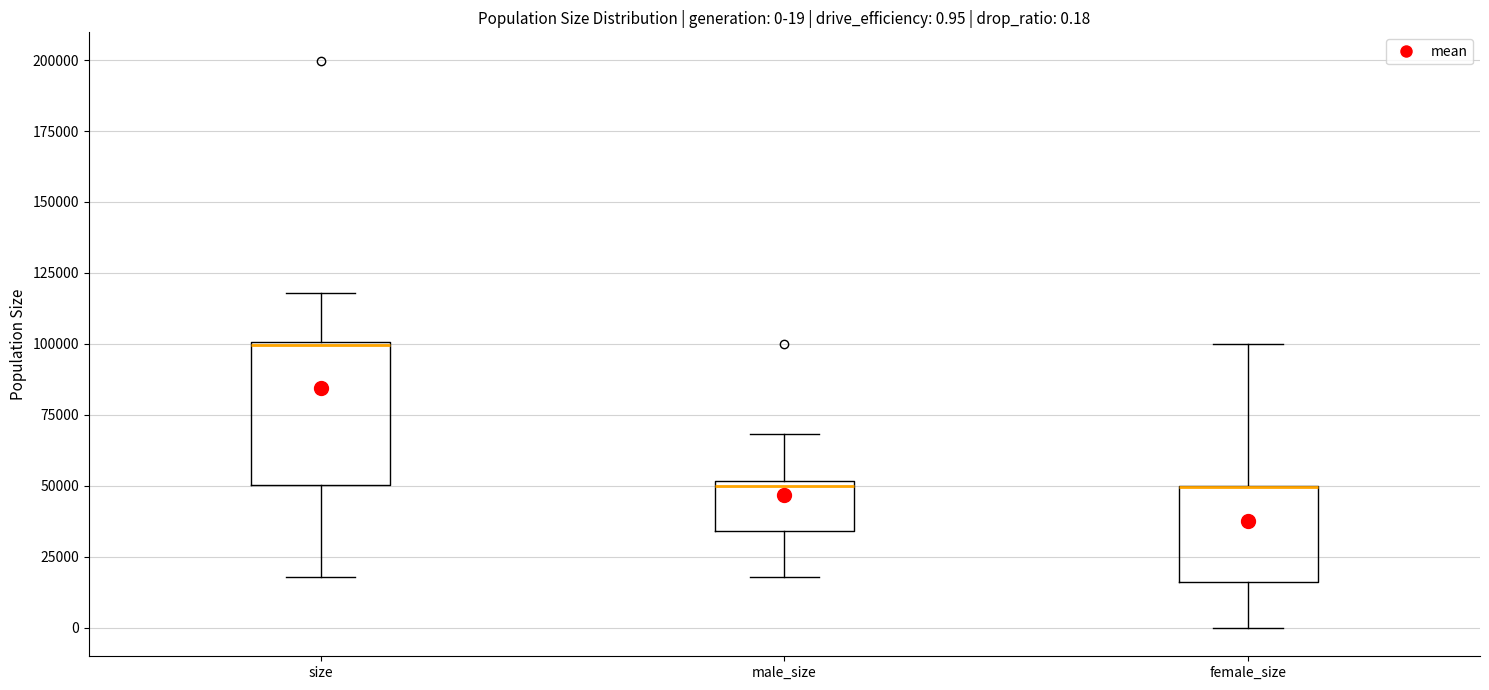

Which box is the tallest, from its lower edge to its upper edge?

size